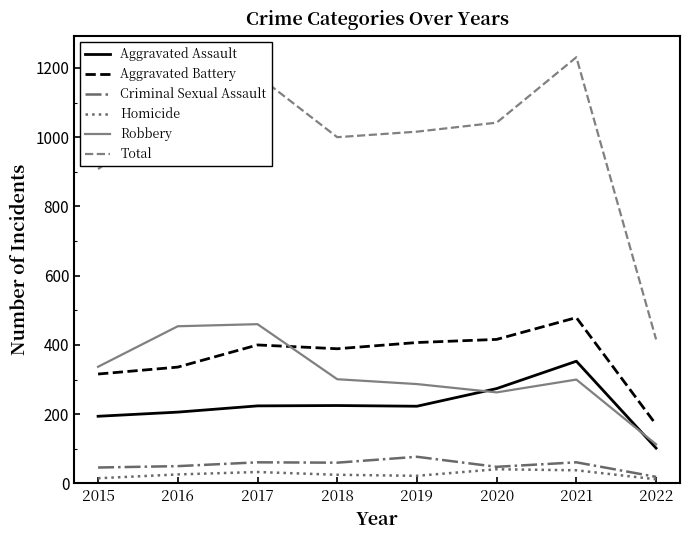

Between 2016 and 2019, which series saw the biggest shift?

Robbery